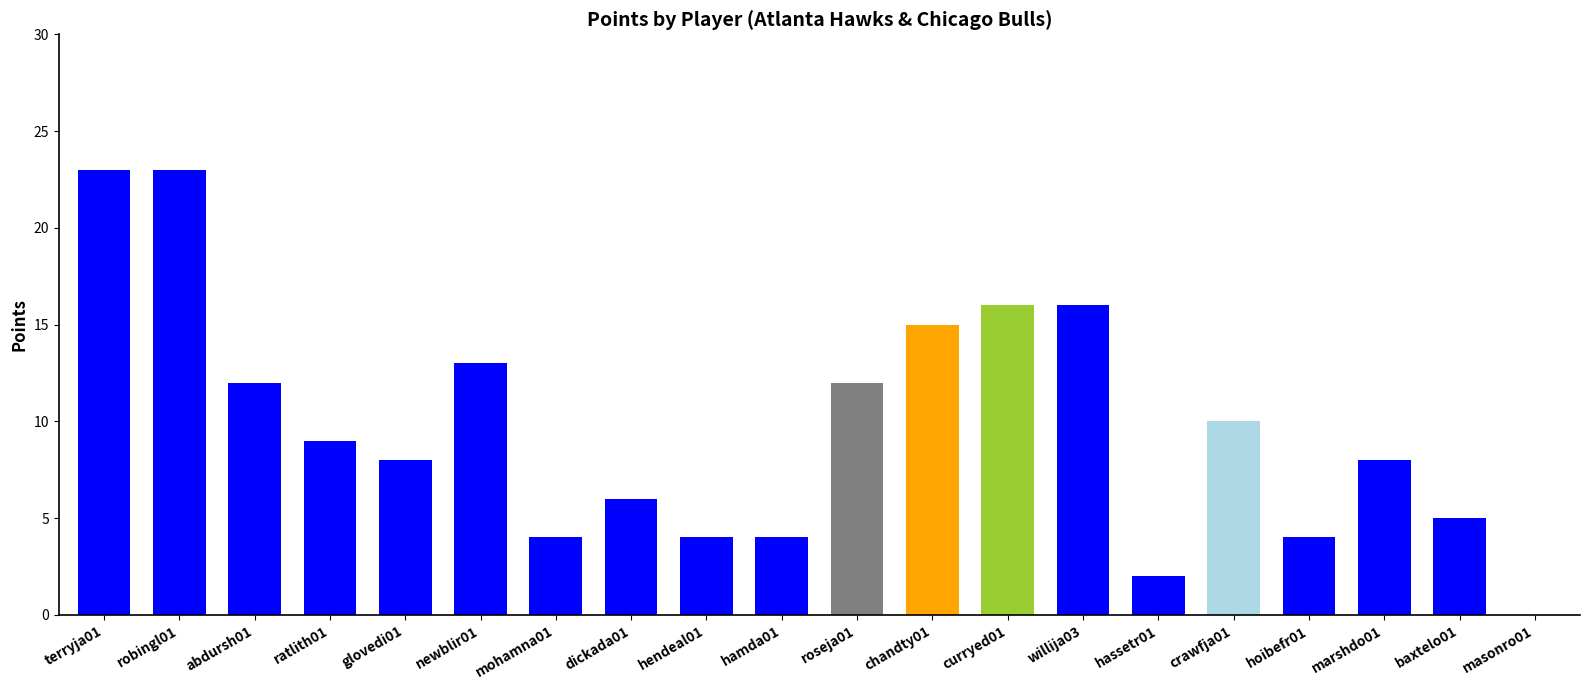

What is the sum of all values?

194